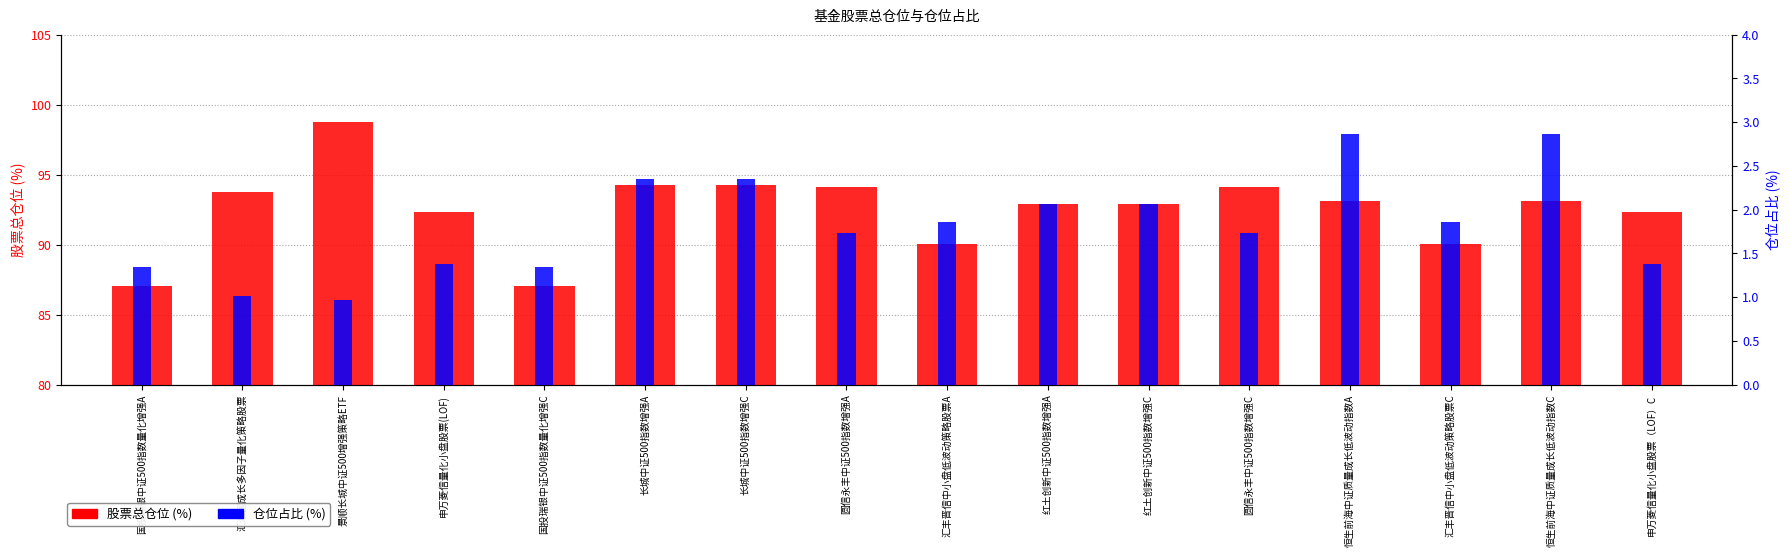

Which has a higher value, 汇添富成长多因子量化策略股票 or 红土创新中证500指数增强A?

汇添富成长多因子量化策略股票